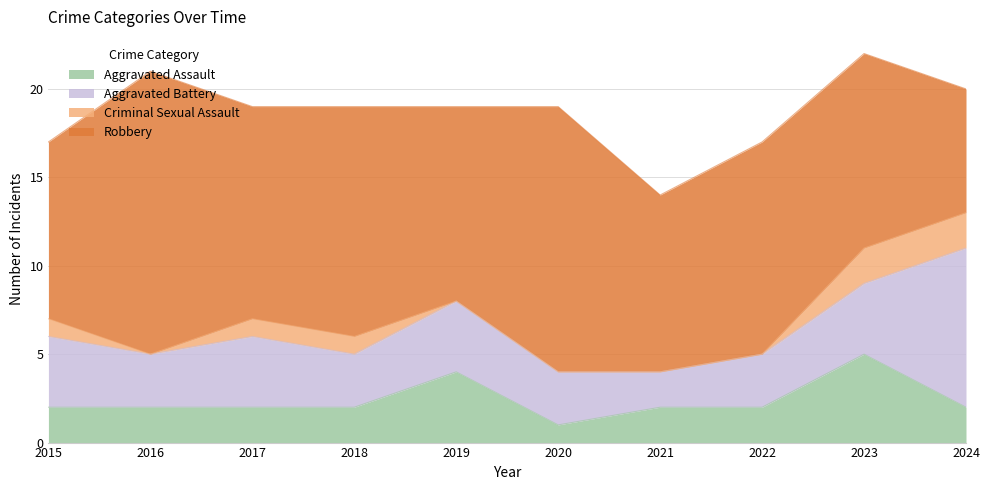

What are all the series names shown in the legend?

Aggravated Assault, Aggravated Battery, Criminal Sexual Assault, Robbery